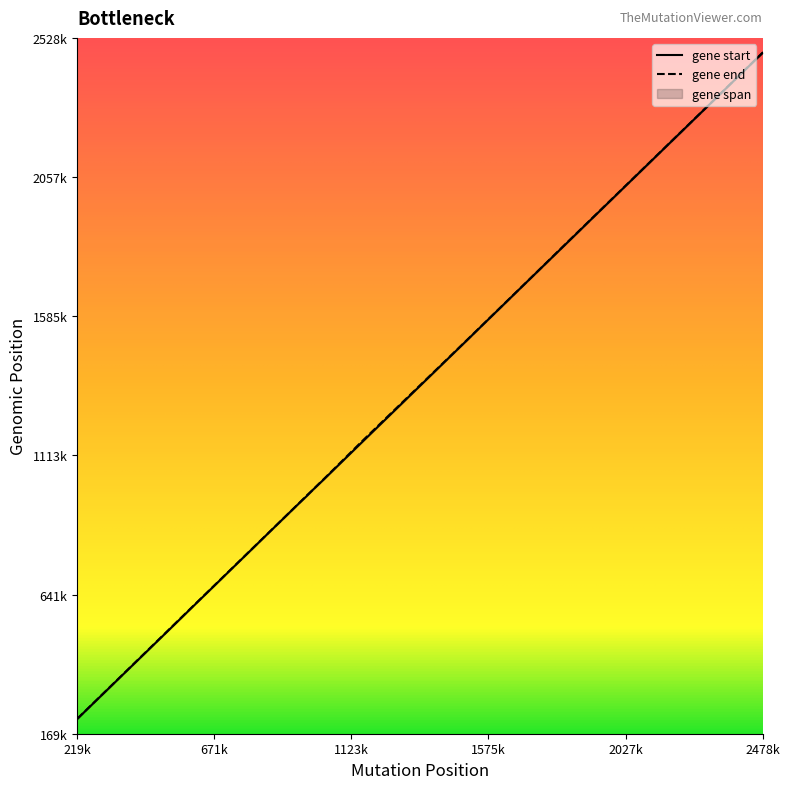

What is the smallest value displayed?

219556